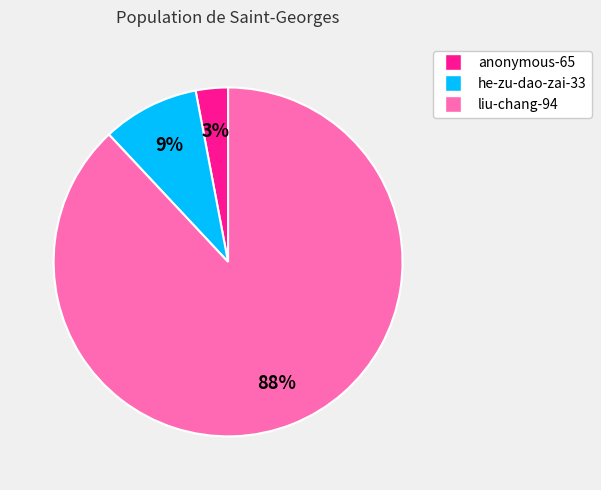

The anonymous-65 slice represents 14% of the pie. True or false?

False